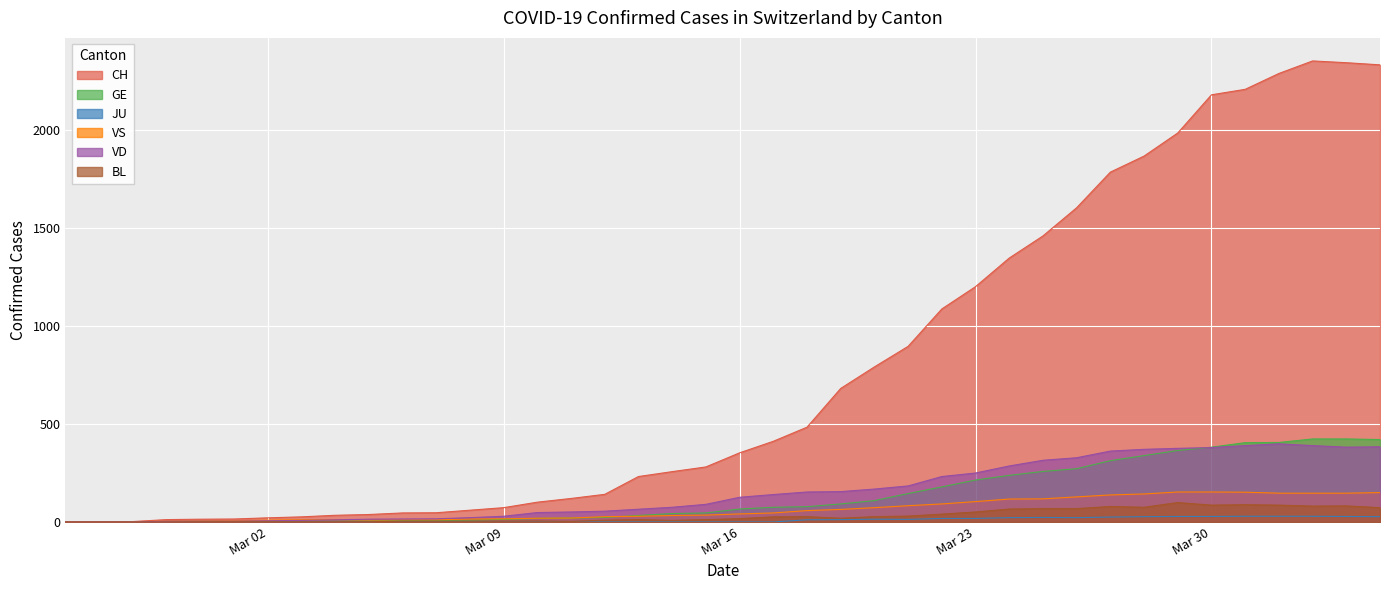

What is the highest value of the GE series?

424